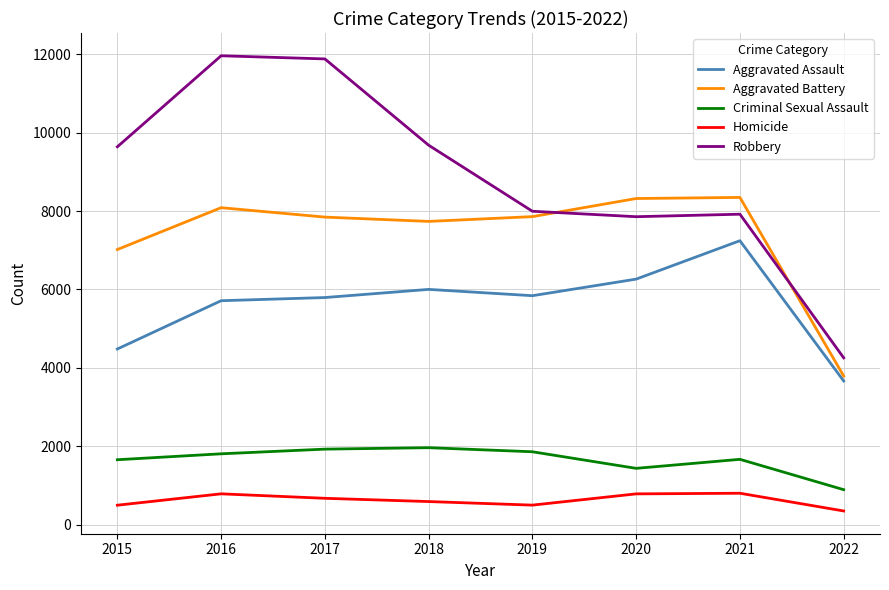

True or false: Robbery and Aggravated Assault cross at least once.

False